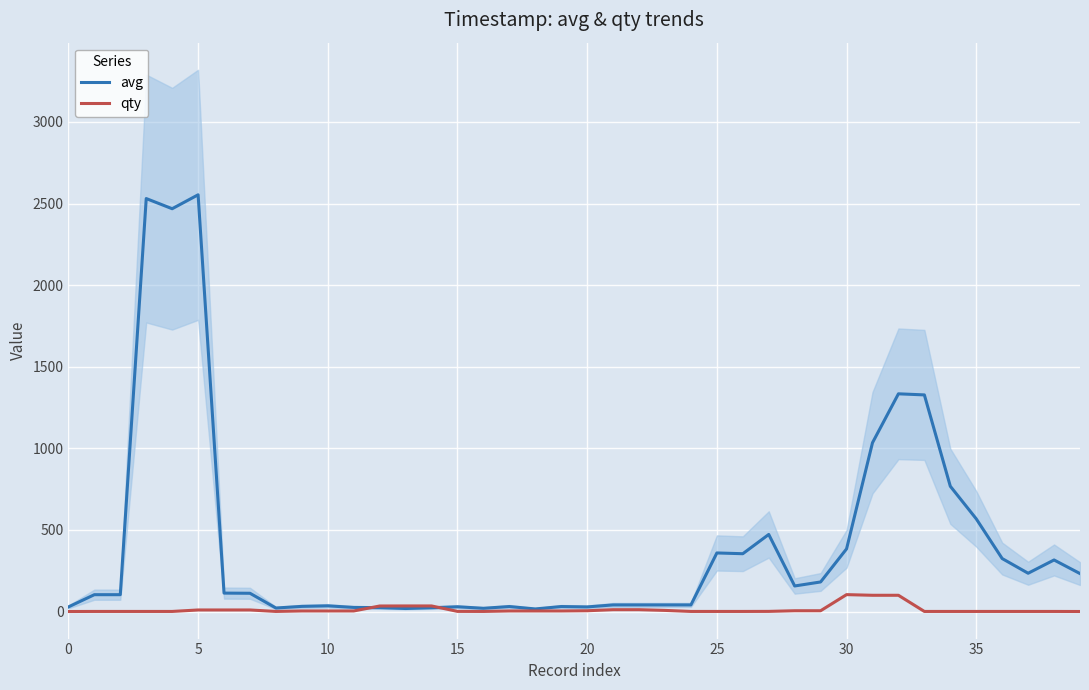

Where do avg and qty first cross each other?

11 and 12